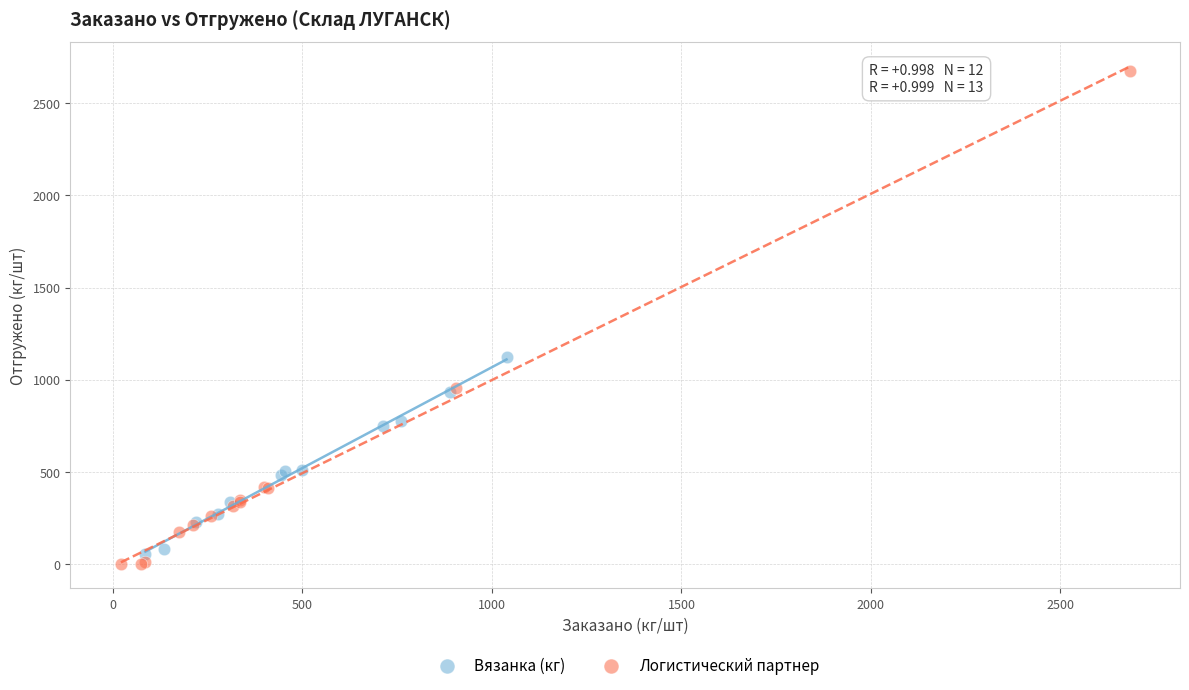

What are all the series names shown in the legend?

Вязанка (кг), Логистический партнер